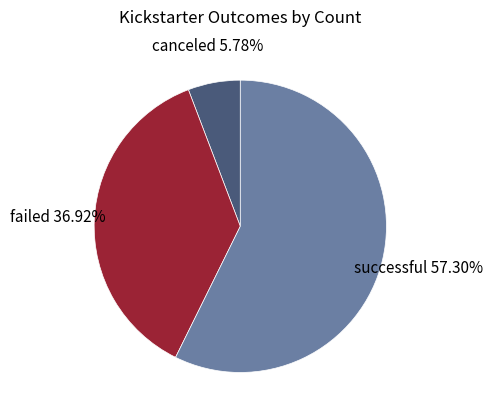

Between successful and failed, which is larger?

successful